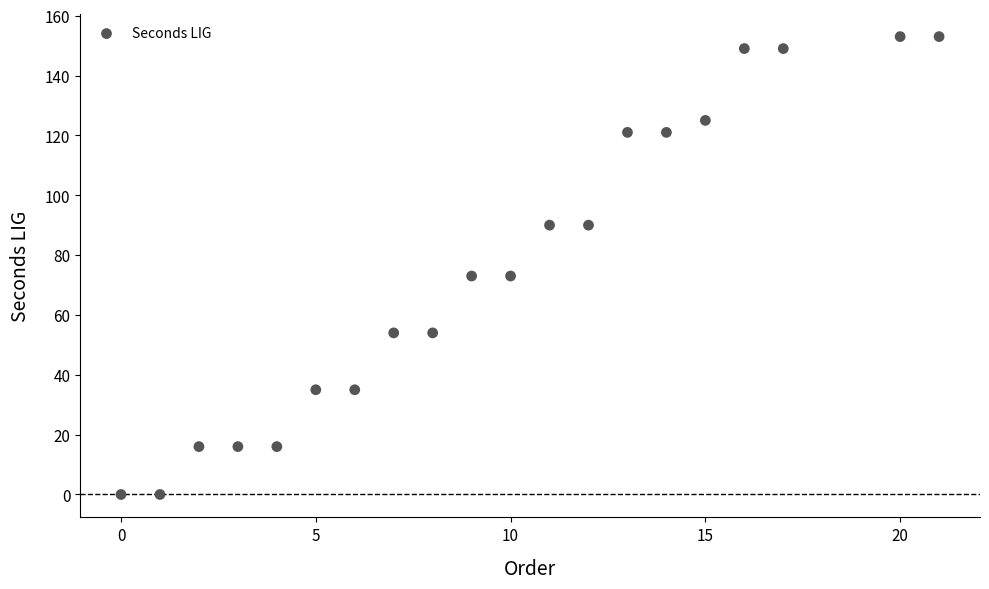

What is the range of Y values (max minus min)?

153